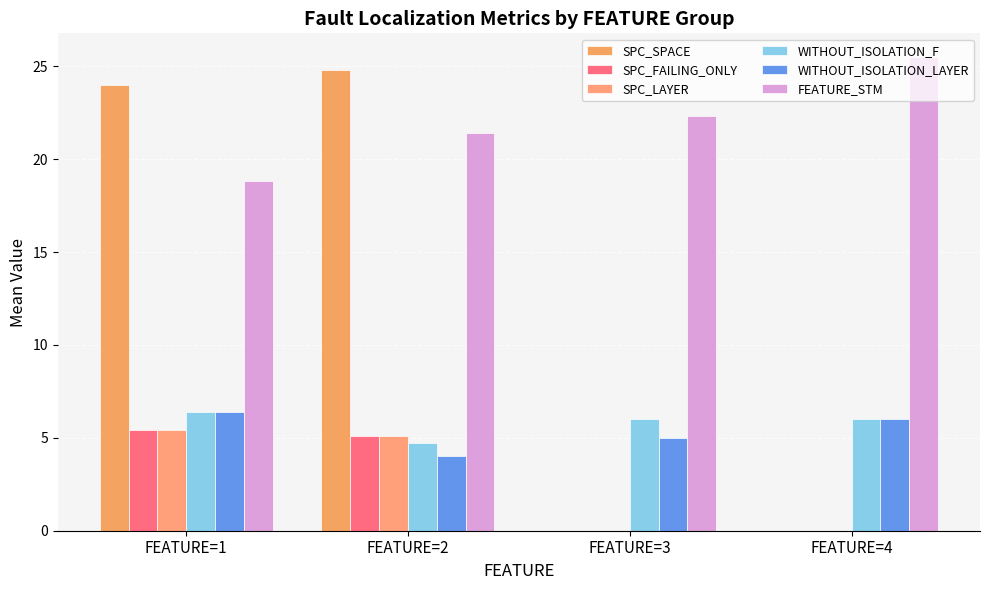

True or false: WITHOUT_ISOLATION_F has a value of 6.0 at FEATURE=4.

True